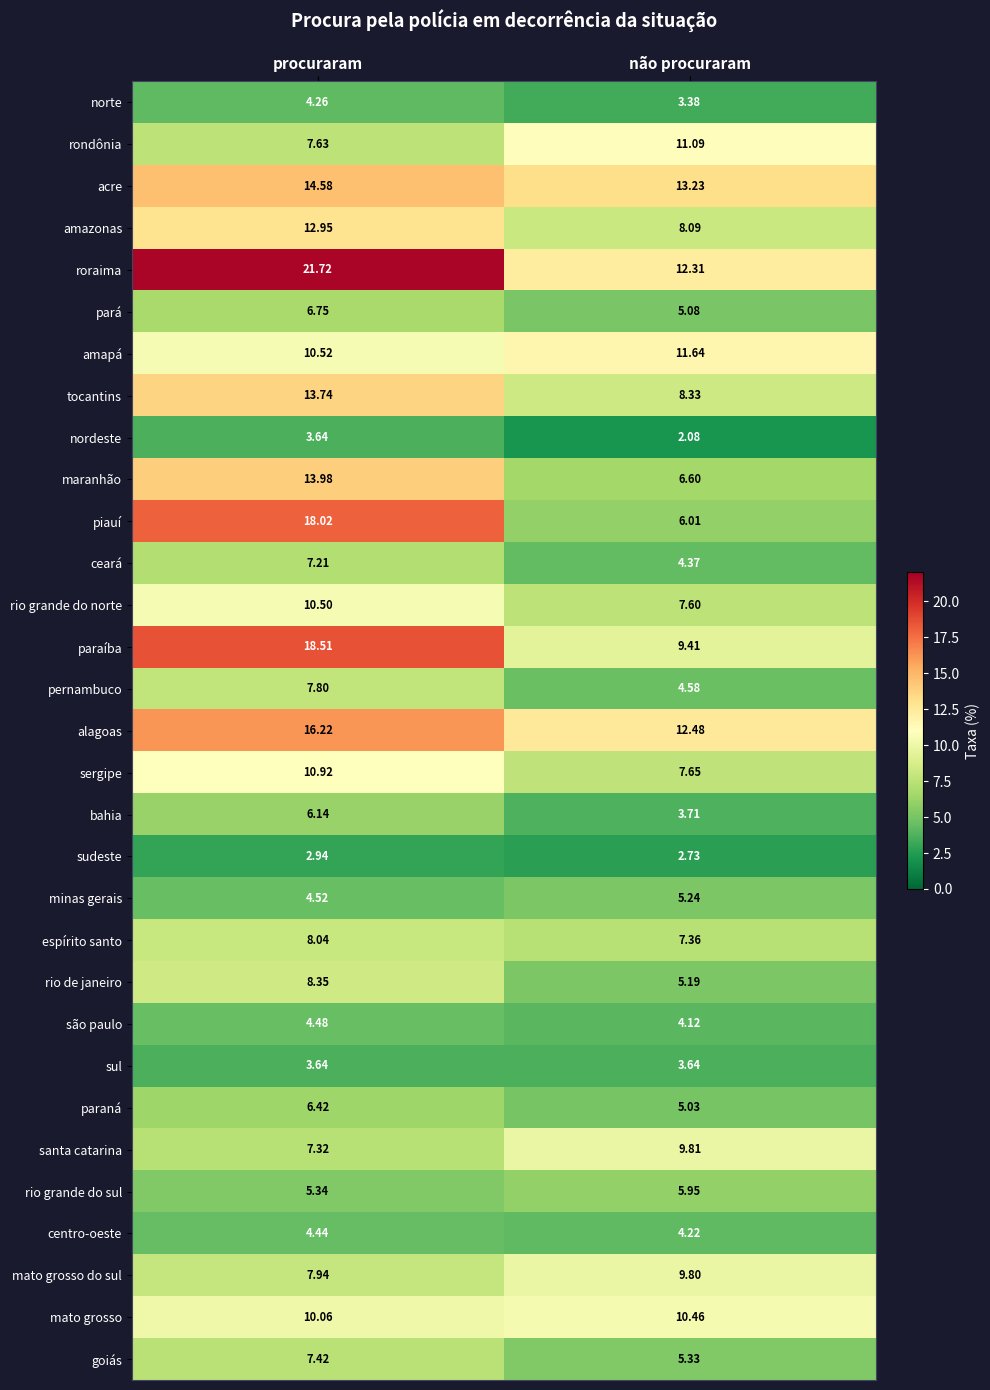

Which label corresponds to the smallest value in the chart?

não procuraram